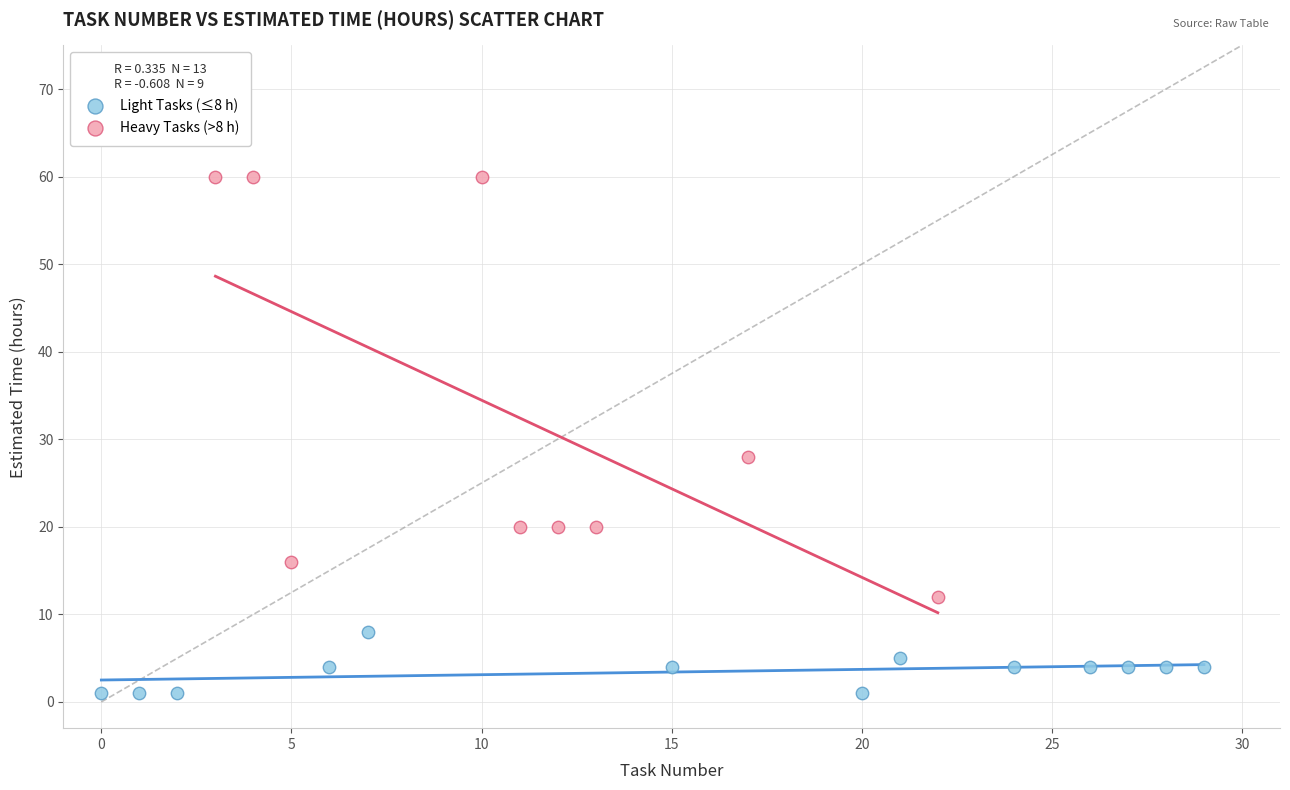

Which series has the largest Y range (max minus min)?

Heavy Tasks (>8 h)